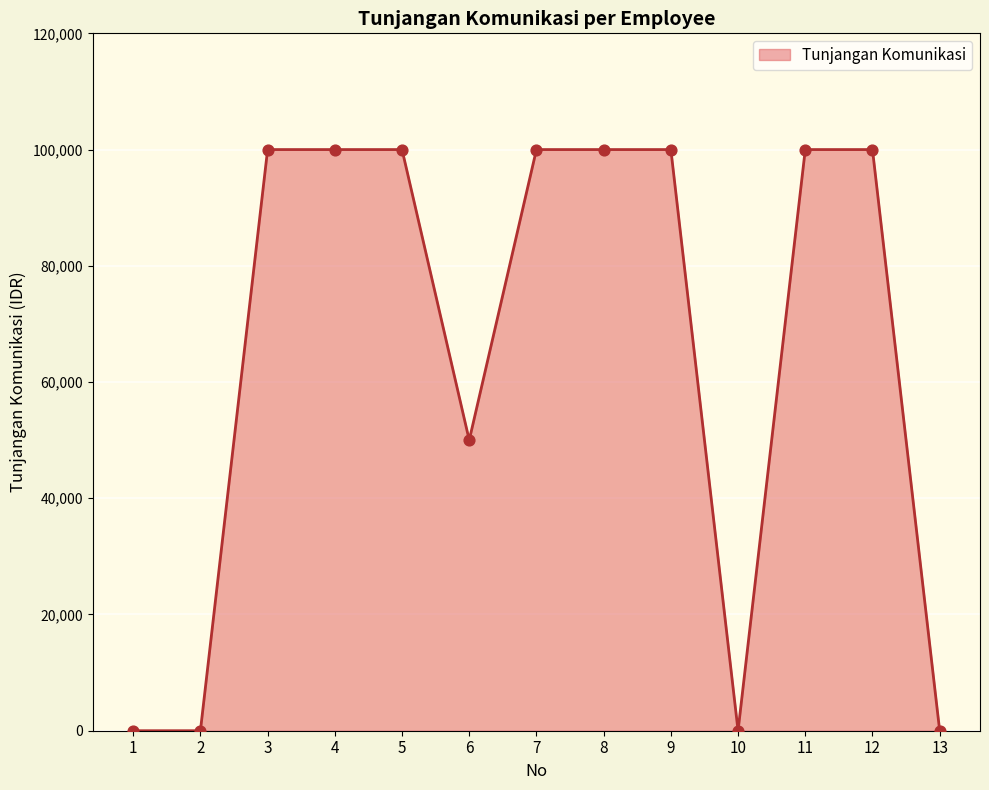

What is the ratio of the value at 12 to the value at 9?

1.0